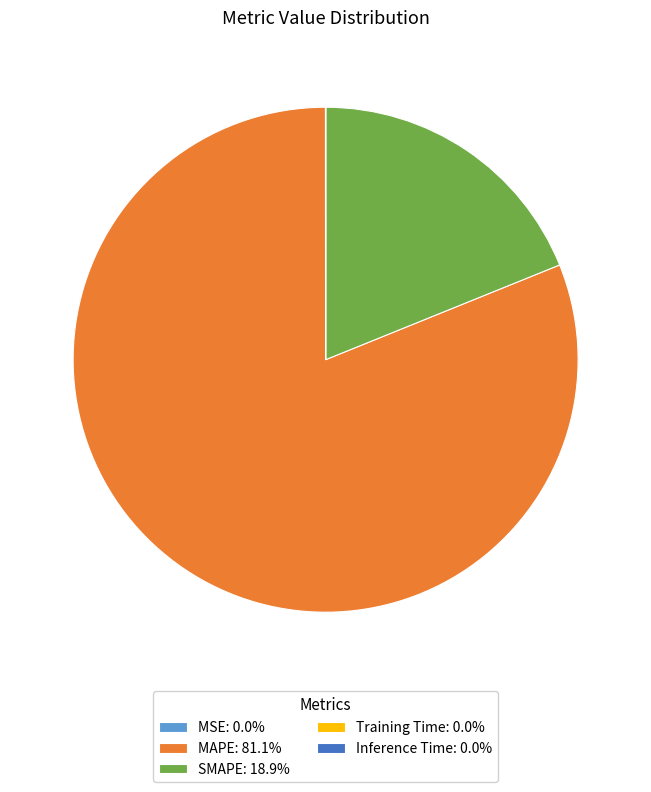

Does MAPE represent more than half of the total?

Yes